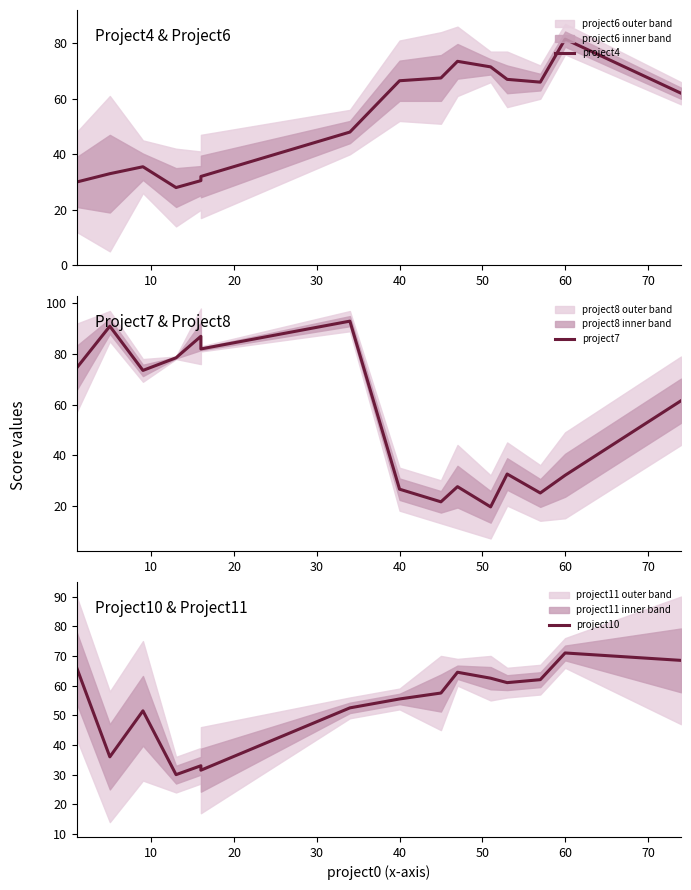

Which series ends up on top after the final intersection of project4 and project10?

project10